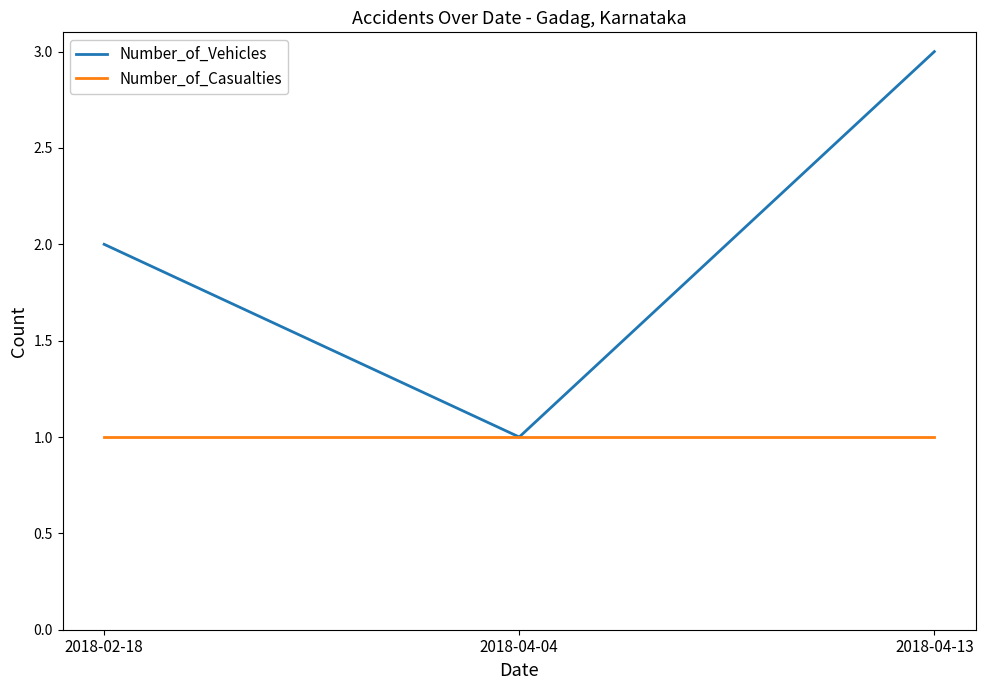

How many lines are shown in the chart?

2